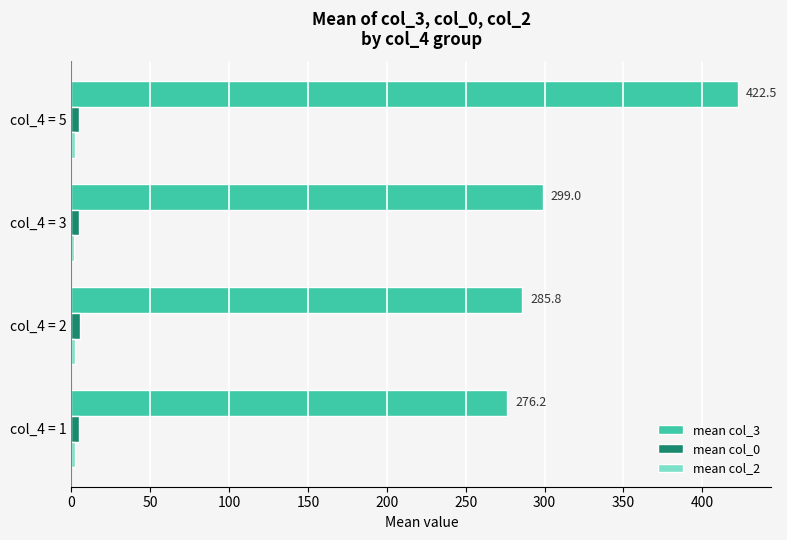

At which category does the chart reach its peak across all series?

col_4 = 5